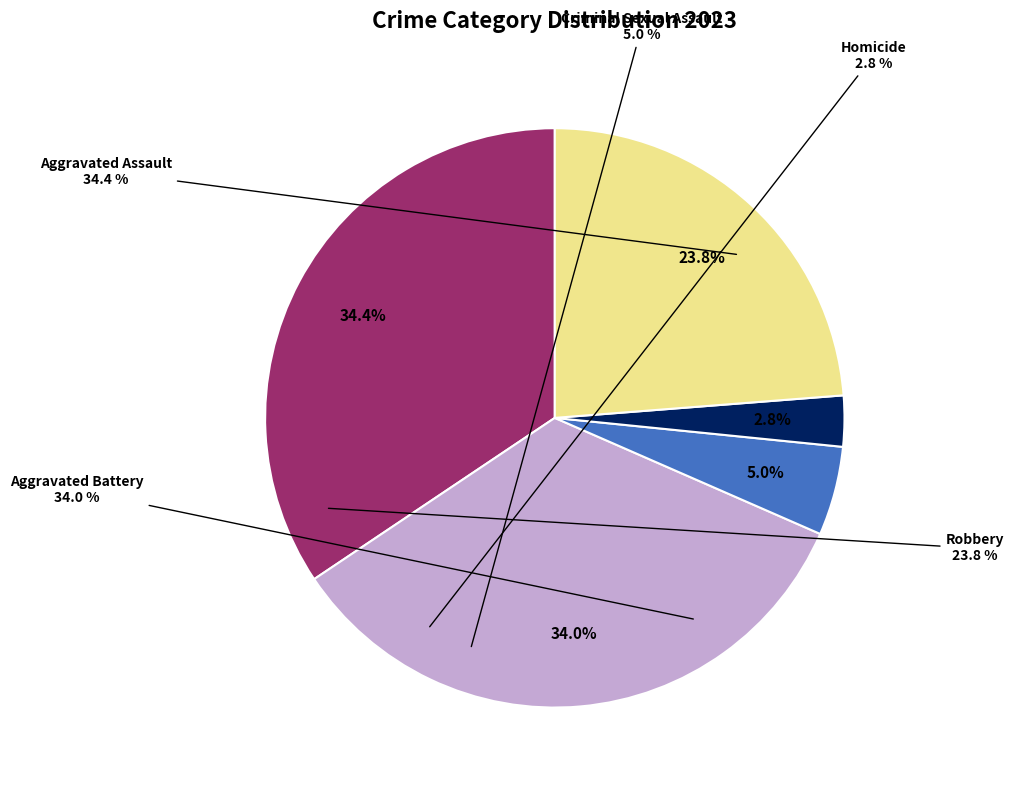

What percentage is NOT represented by Aggravated Battery?

66.0%